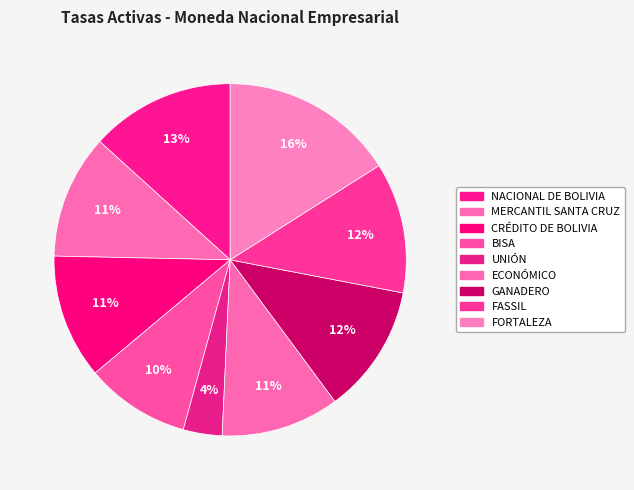

Count the number of slices in the pie.

9